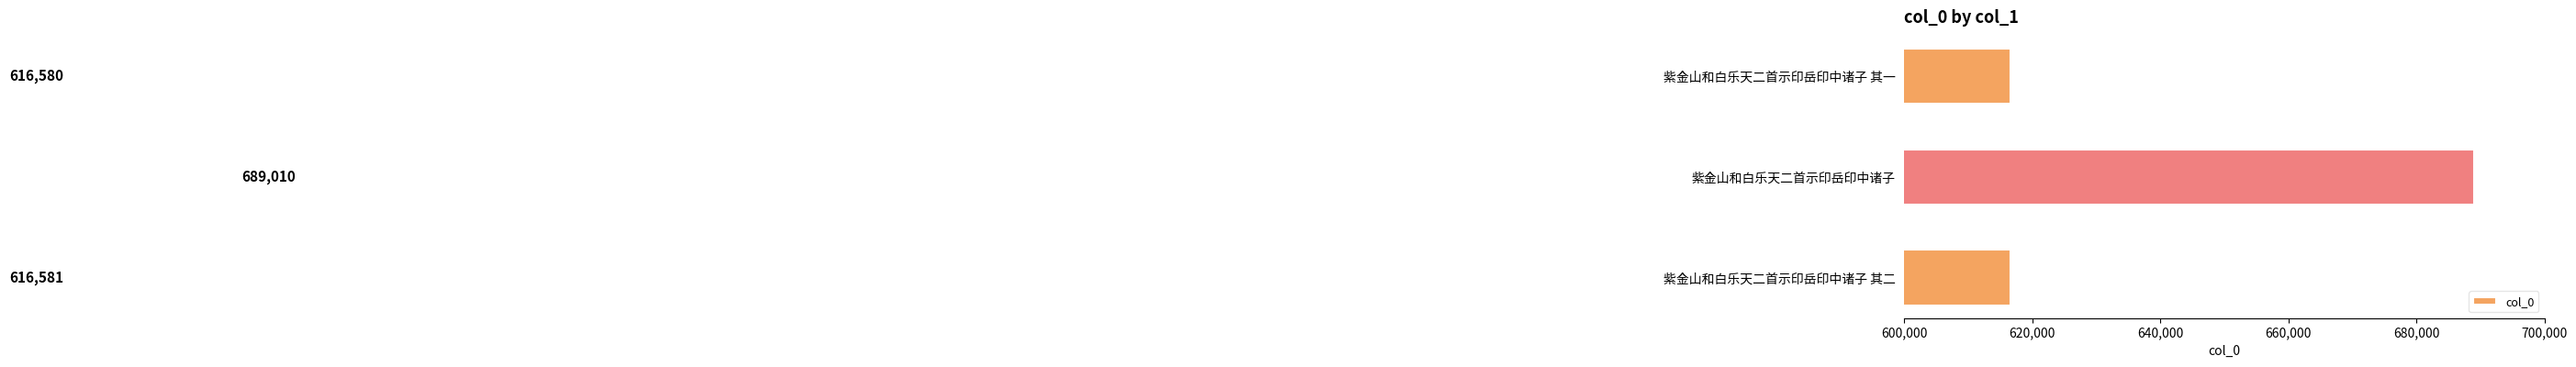

List the labels in order of value, smallest first.

紫金山和白乐天二首示印岳印中诸子 其一, 紫金山和白乐天二首示印岳印中诸子 其二, 紫金山和白乐天二首示印岳印中诸子